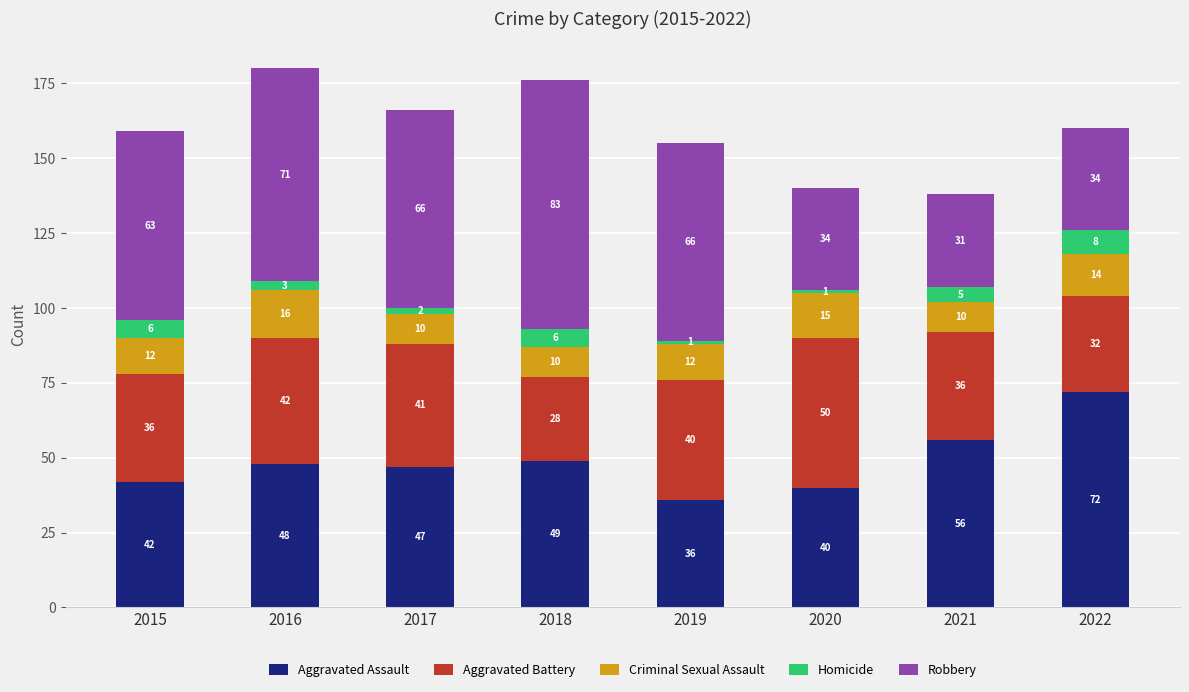

What is the average value of the Aggravated Assault series?

49